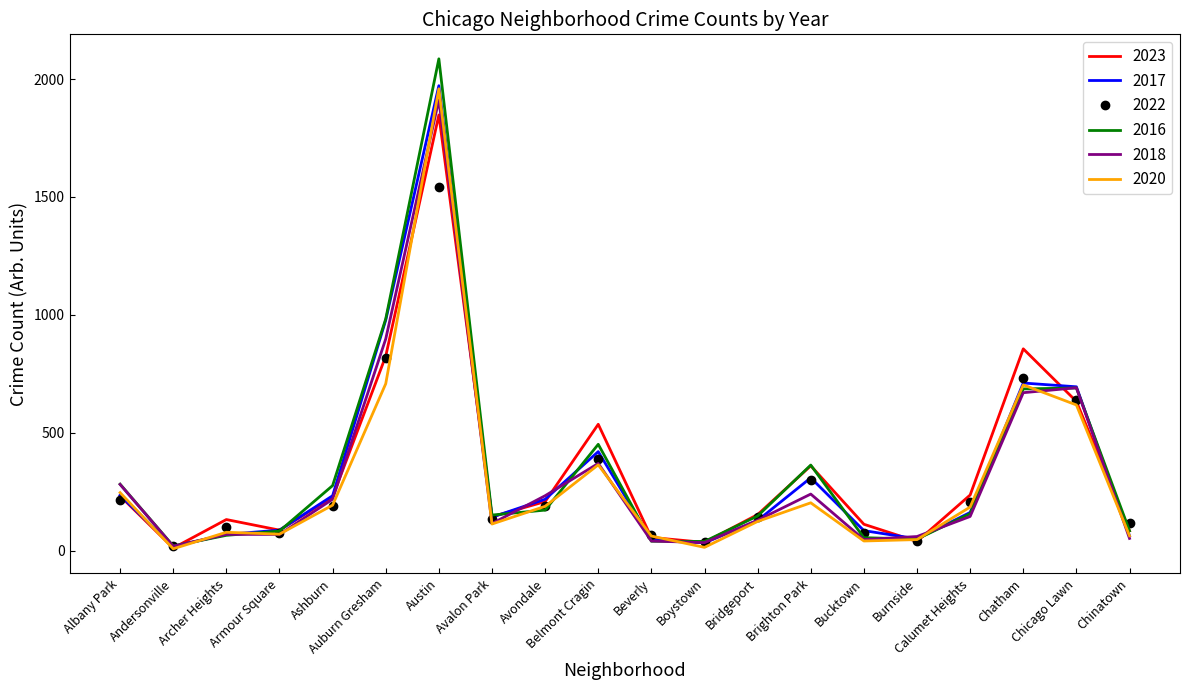

What is the difference between the maximum and minimum values in the 2017 series?

1955